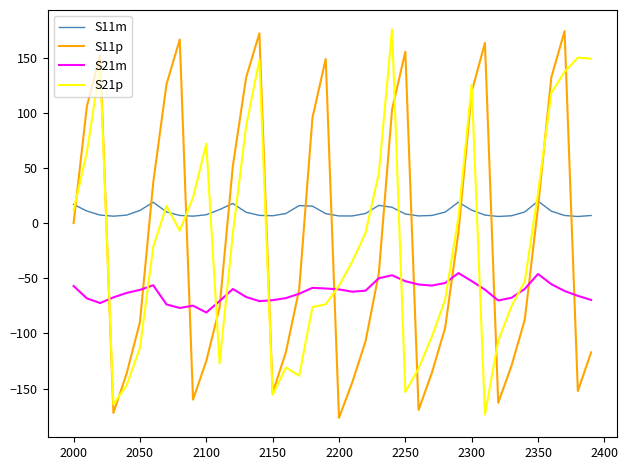

What is the difference between the maximum and minimum values in the S21m series?

35.7